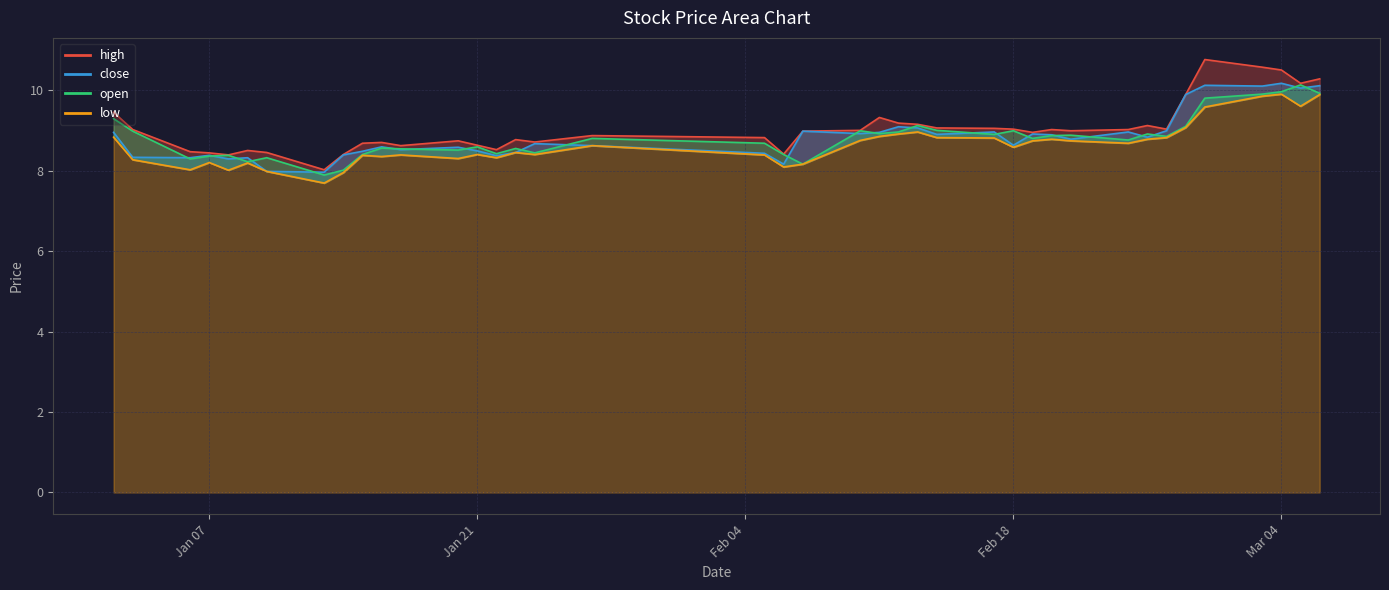

Does the chart have visible grid lines?

Yes